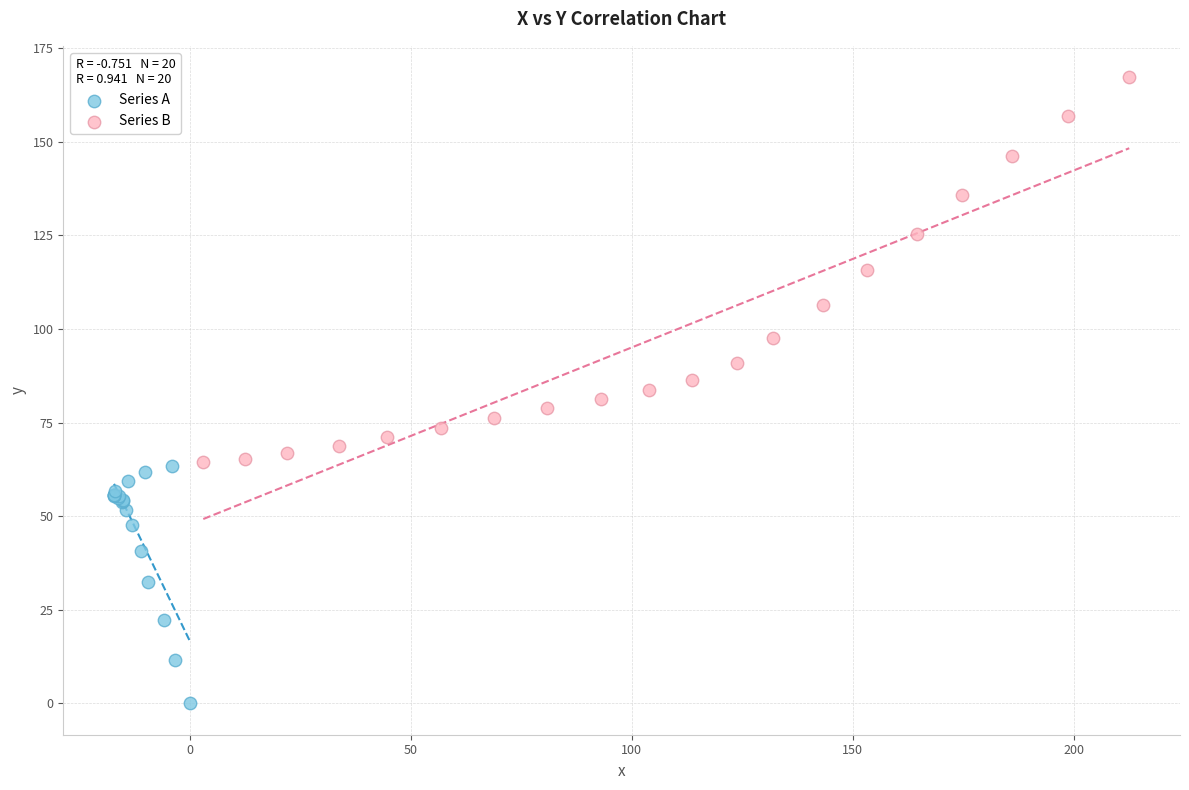

Which series reaches the maximum Y coordinate?

Series B